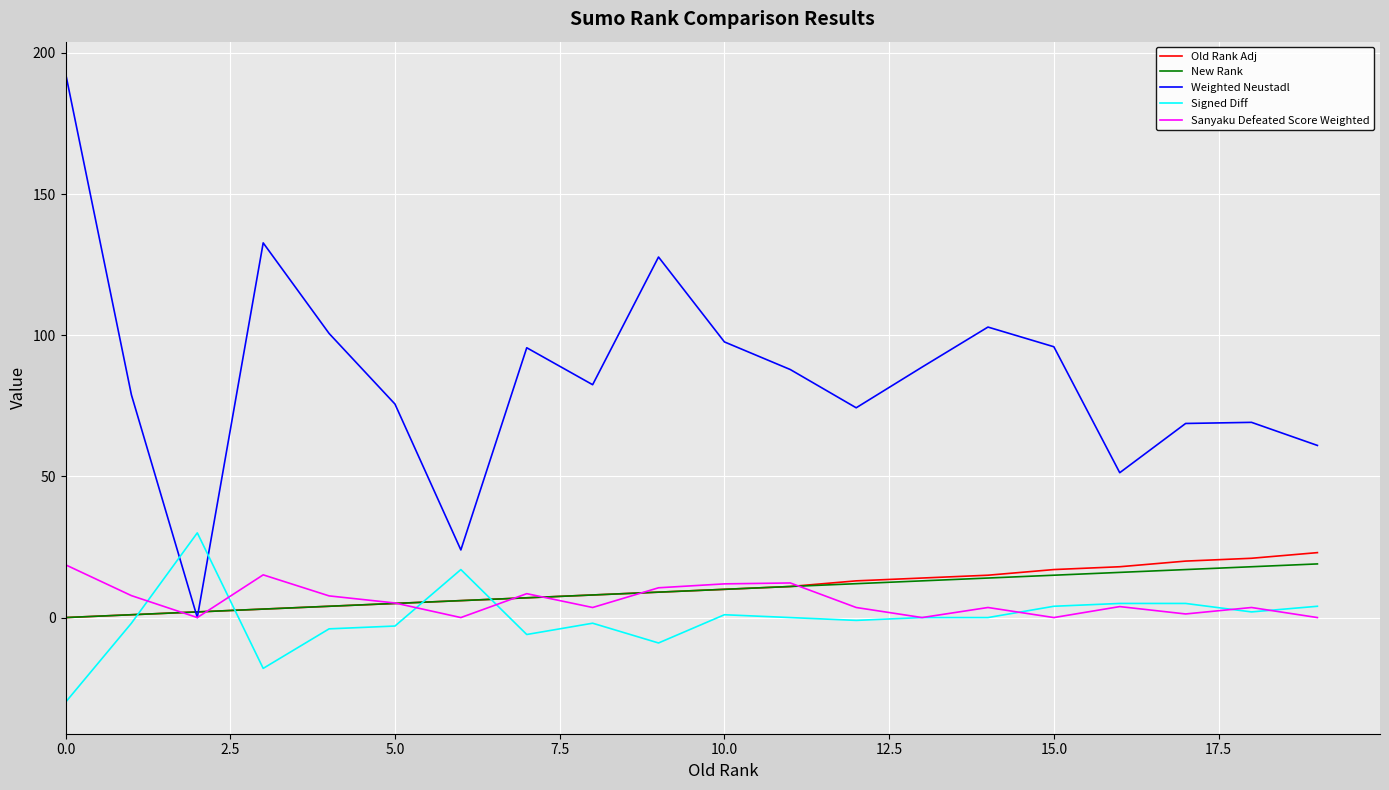

Which series has the largest total across all categories?

Weighted Neustadl